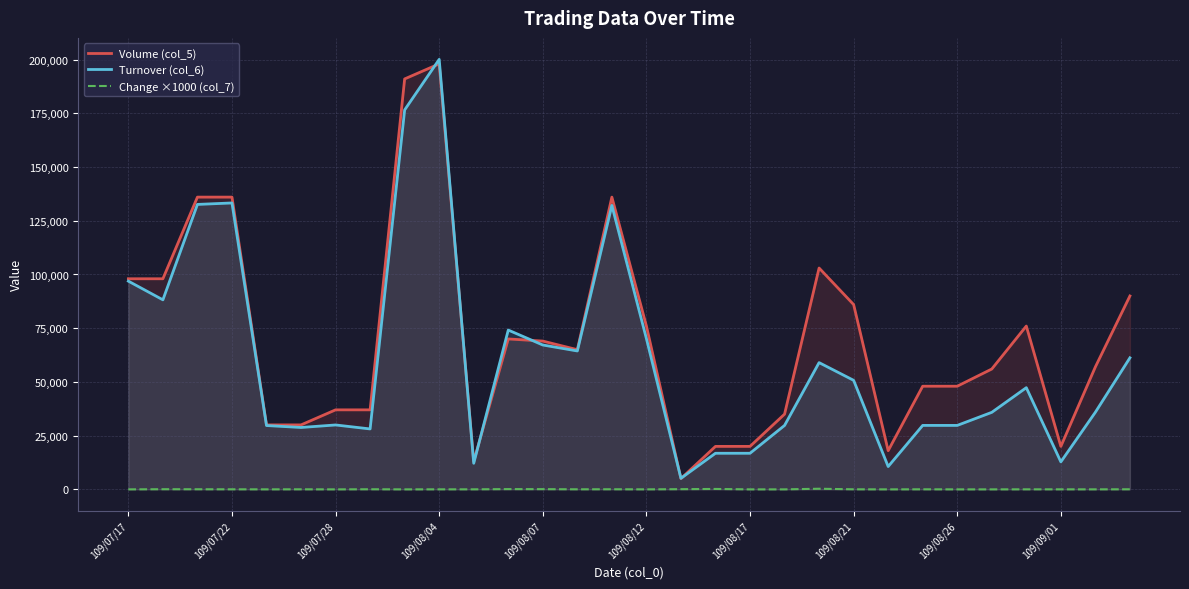

Is it true that Change ×1000 (col_7) equals -103 at 109/07/17?

False